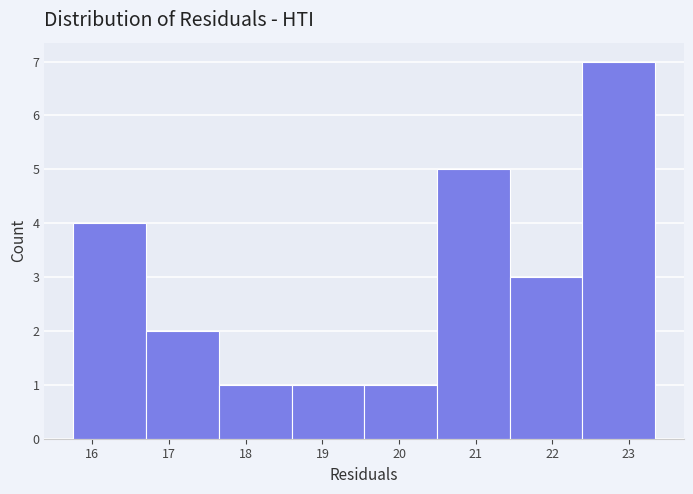

What is the height of the bar covering 16.7 to 17.6 on the x-axis? Neither the bar edges nor the heights are printed on the chart, so give them approximately, as read against the axes.

2